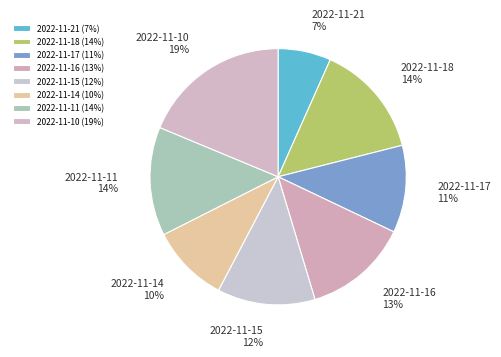

The 2022-11-18 slice represents 20% of the pie. True or false?

False